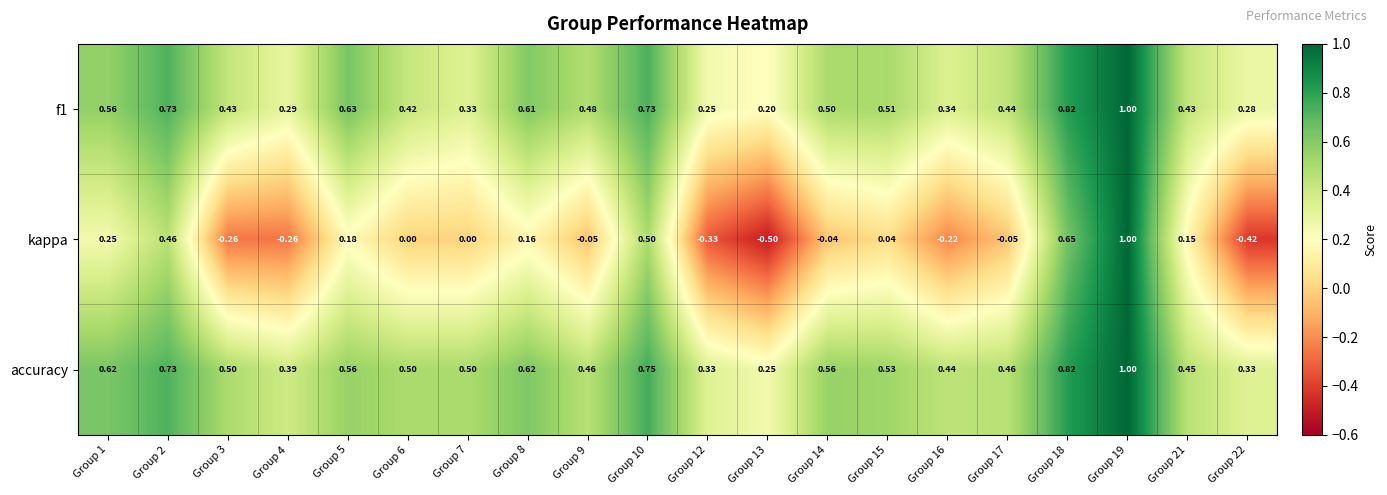

Between Group 19 and Group 21, which series saw the biggest shift?

kappa